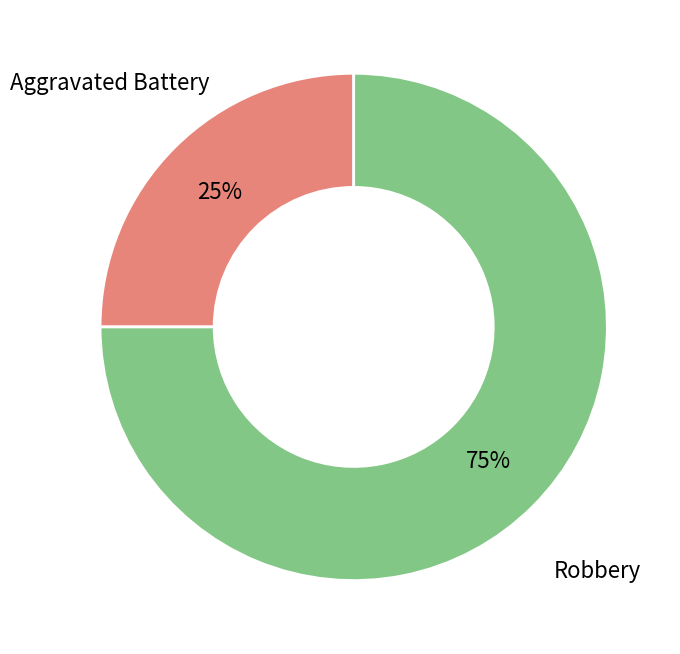

What is the ratio of the value at Robbery to the value at Aggravated Battery?

3.0